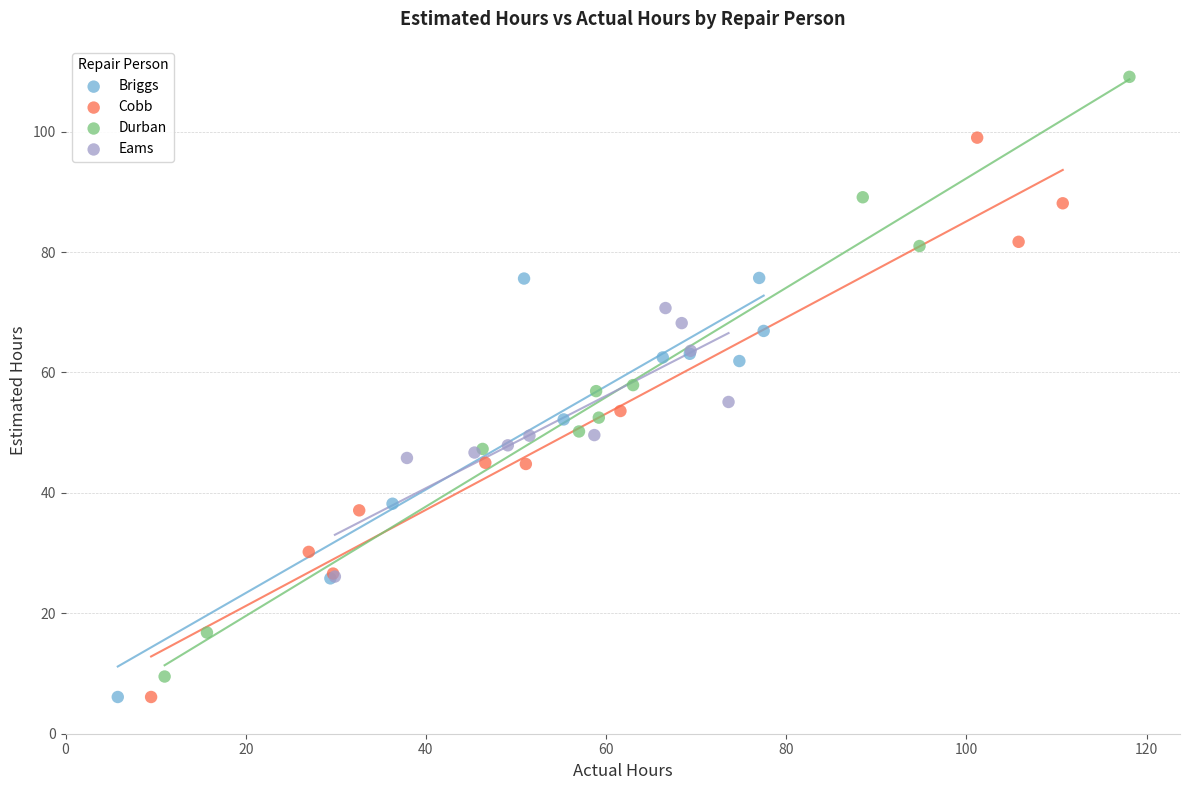

Which series contains the highest Y value?

Durban